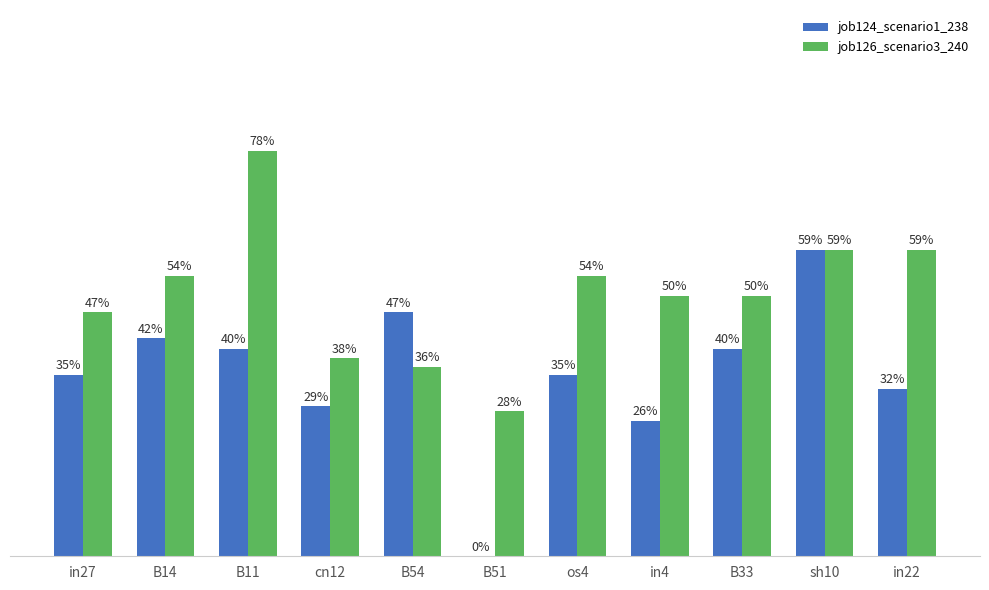

Is it true that job124_scenario1_238 equals 0.3 at in4?

True